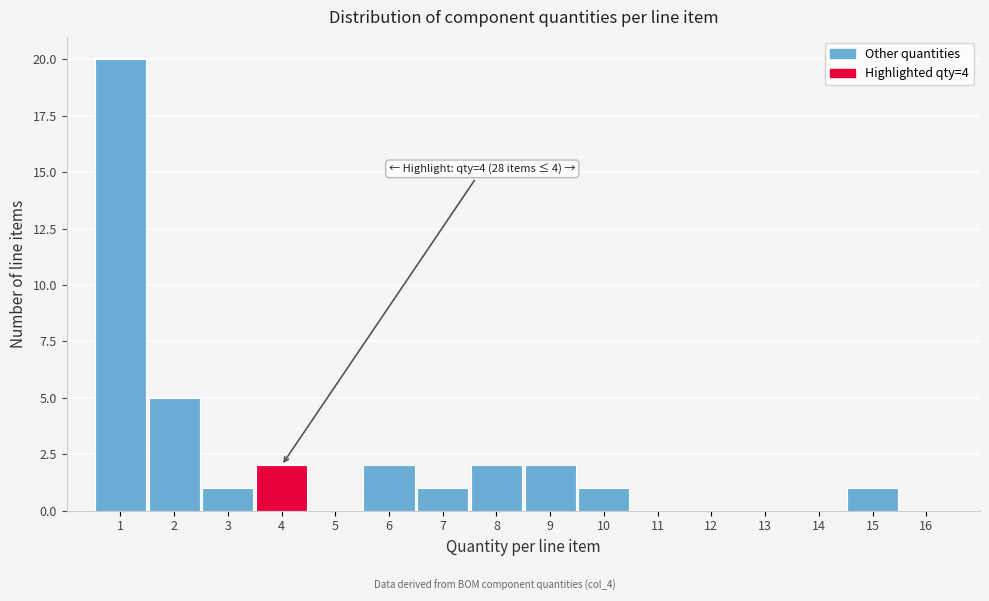

Which range on the x-axis has the tallest bar?

0.5 to 1.5